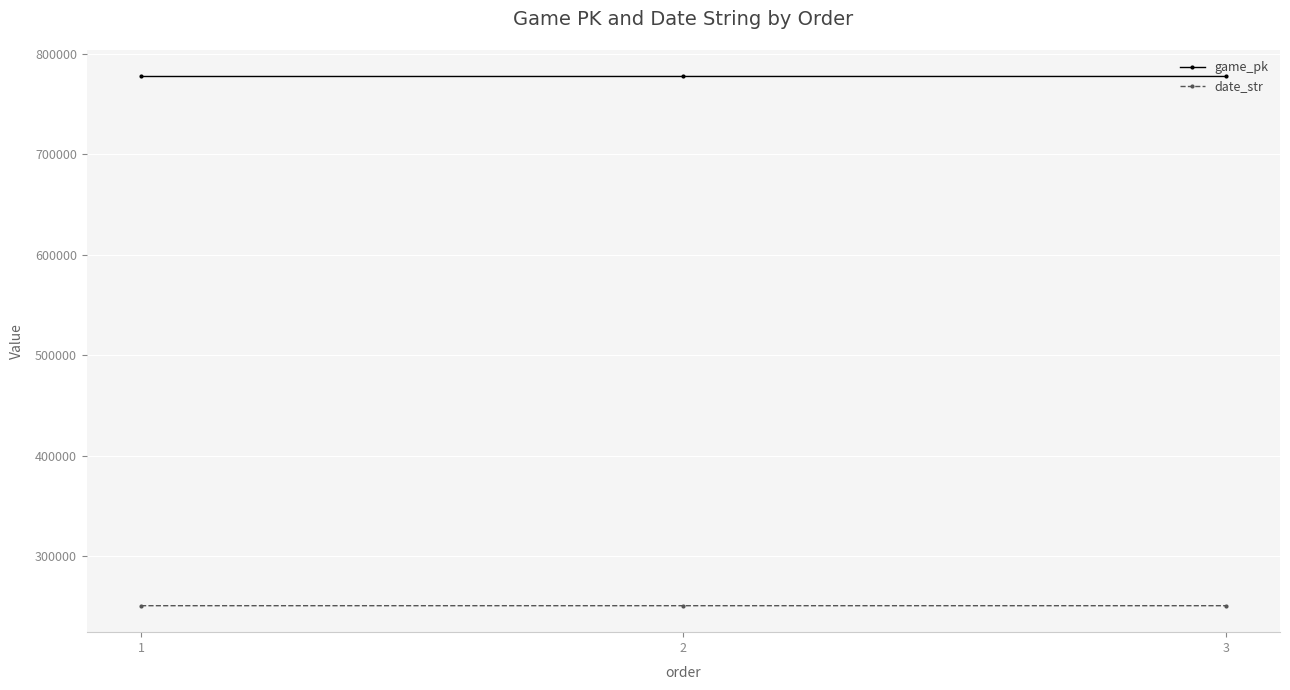

Rank the series by their maximum value, from lowest to highest.

date_str, game_pk